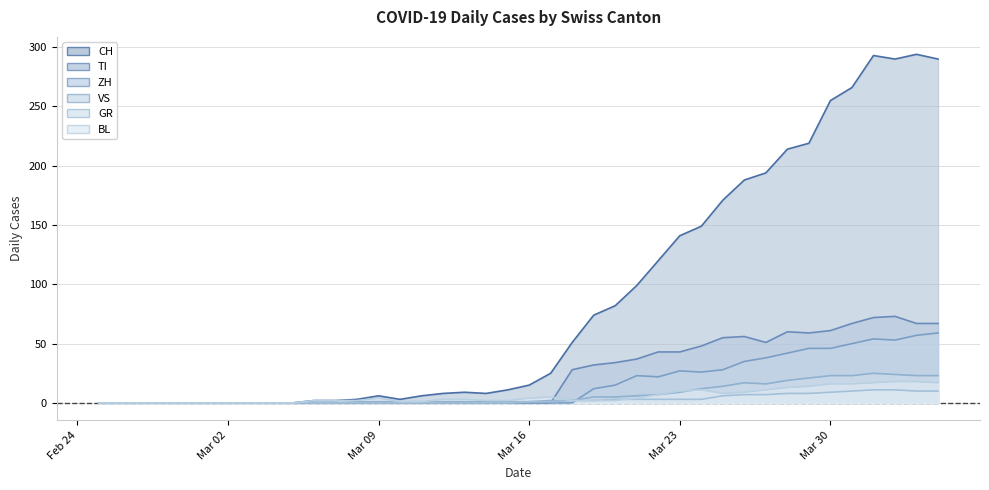

After their last crossing, which series has the higher values: BL or TI?

TI